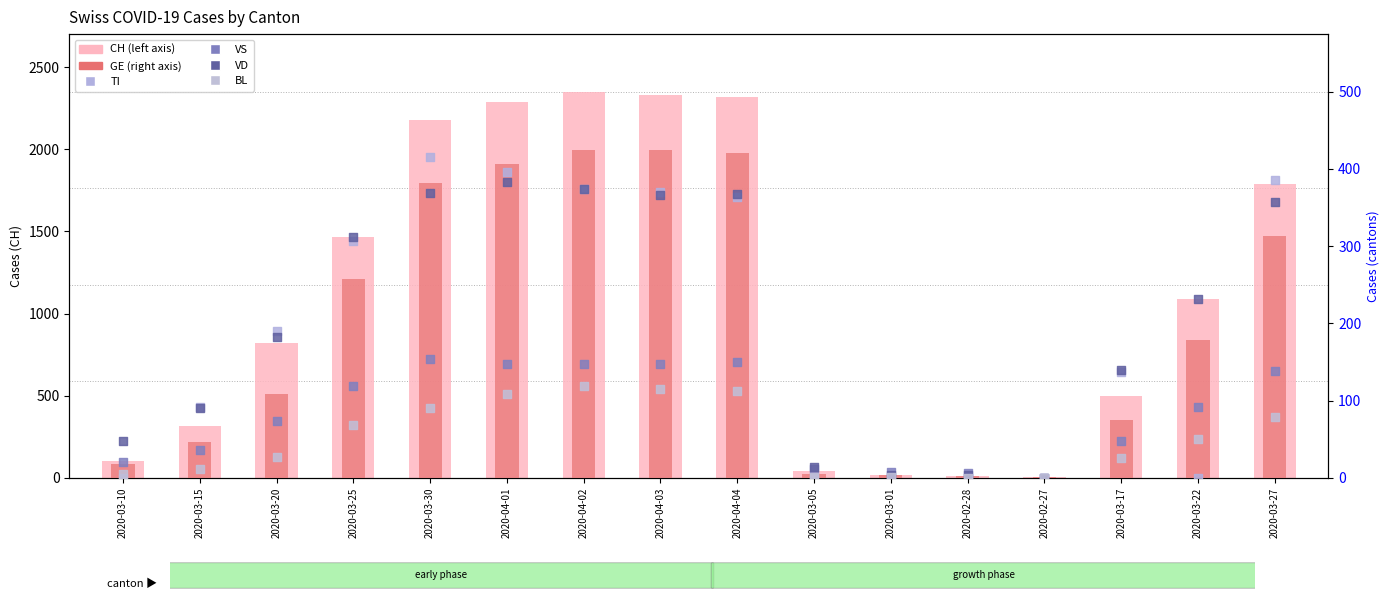

Which series has the largest total across all categories?

CH